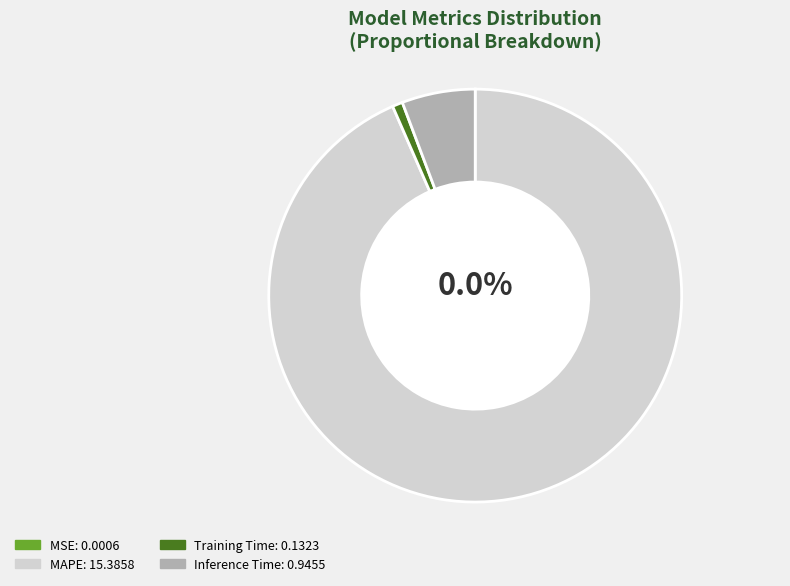

Does any single category account for the majority?

Yes